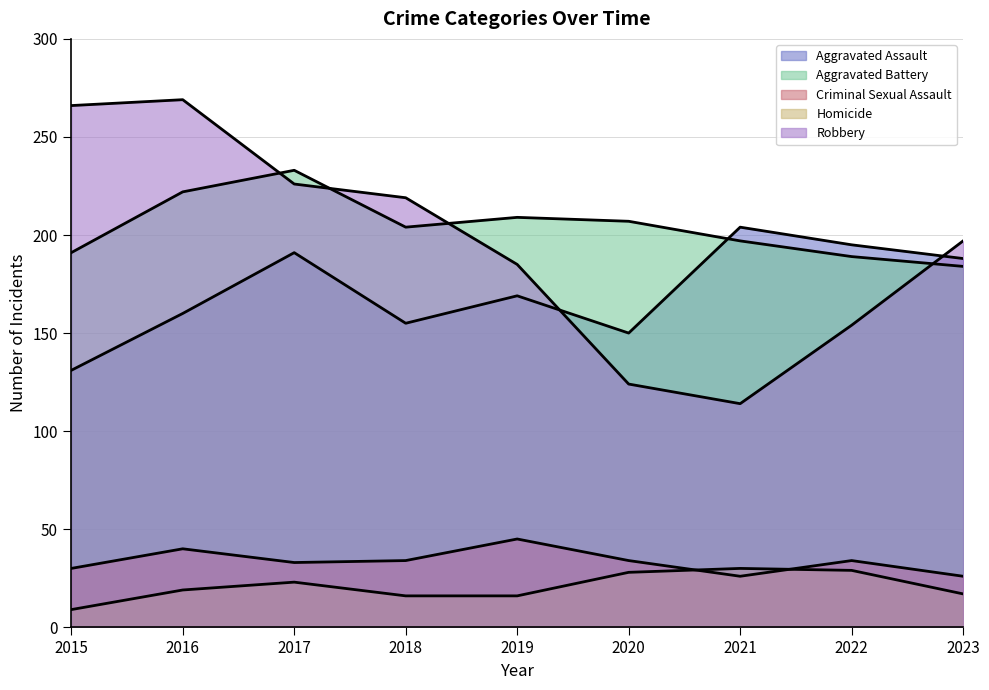

What is the value of the Criminal Sexual Assault point at the 1st from the left?

30